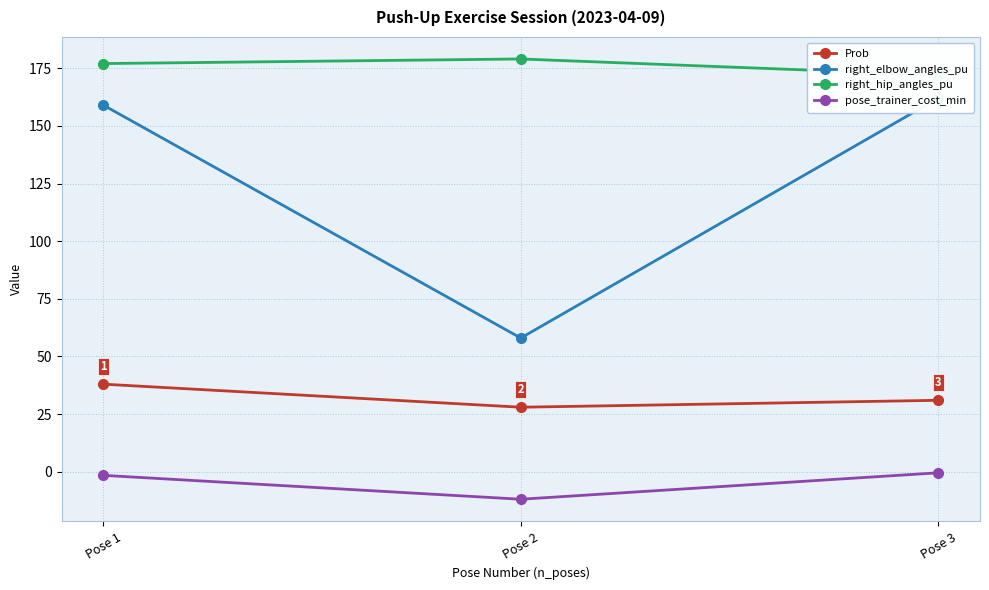

Rank the series by their average value, from highest to lowest.

right_hip_angles_pu, right_elbow_angles_pu, Prob, pose_trainer_cost_min